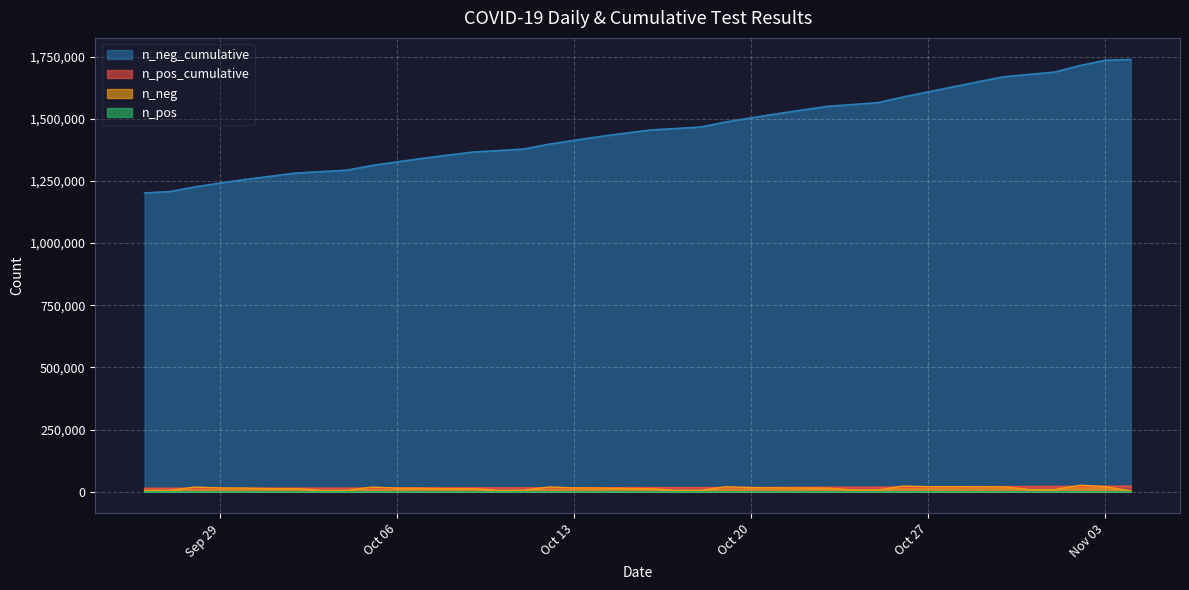

Is the value of n_neg at 2020-10-10 greater than the value of n_neg_cumulative at 2020-09-29?

No